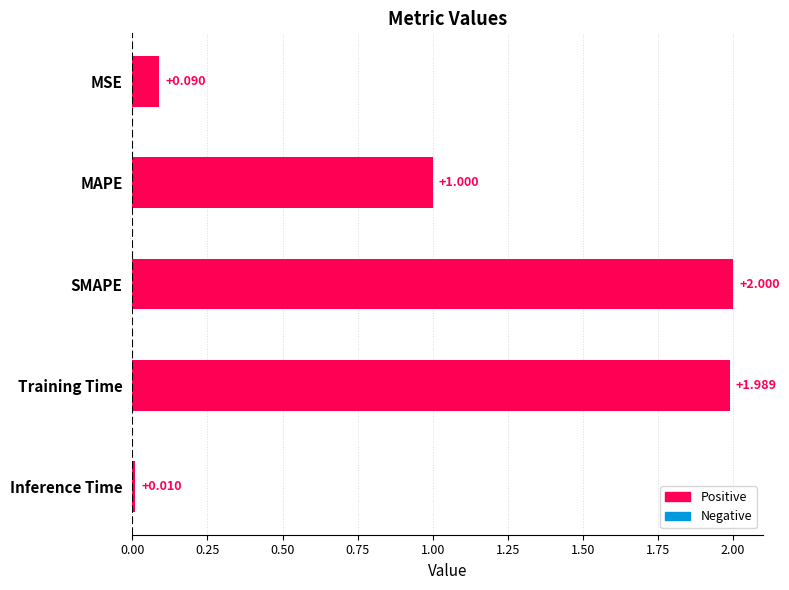

Which category has the lowest value across all series?

Inference Time